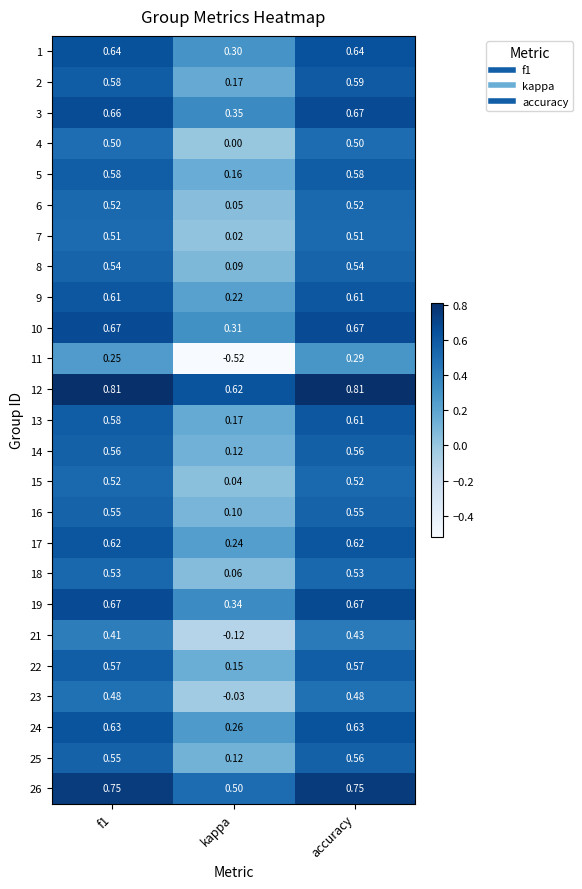

Where is 5 nearest to the value 0?

kappa